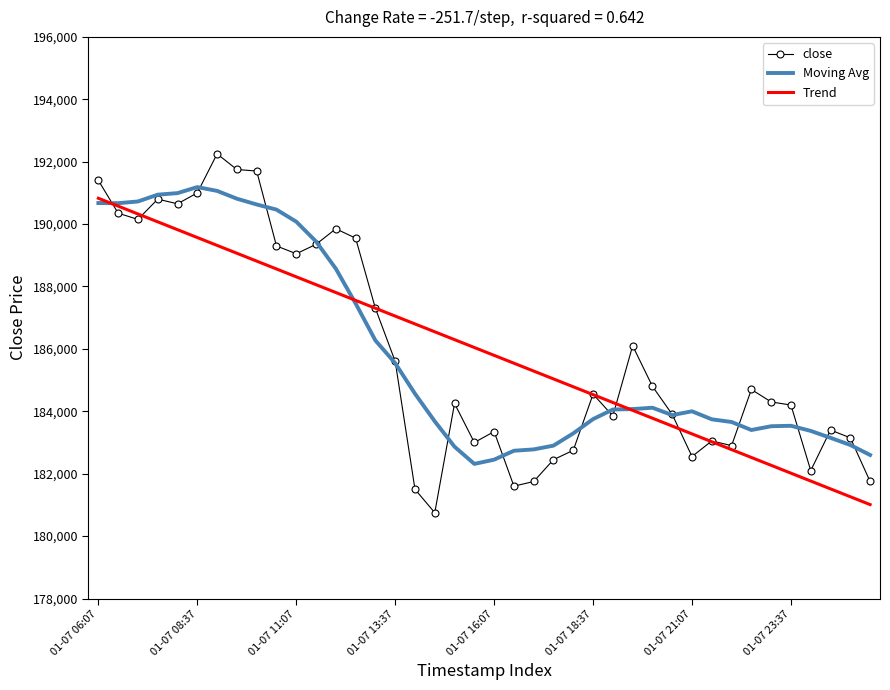

Which series has the largest range (max minus min)?

close